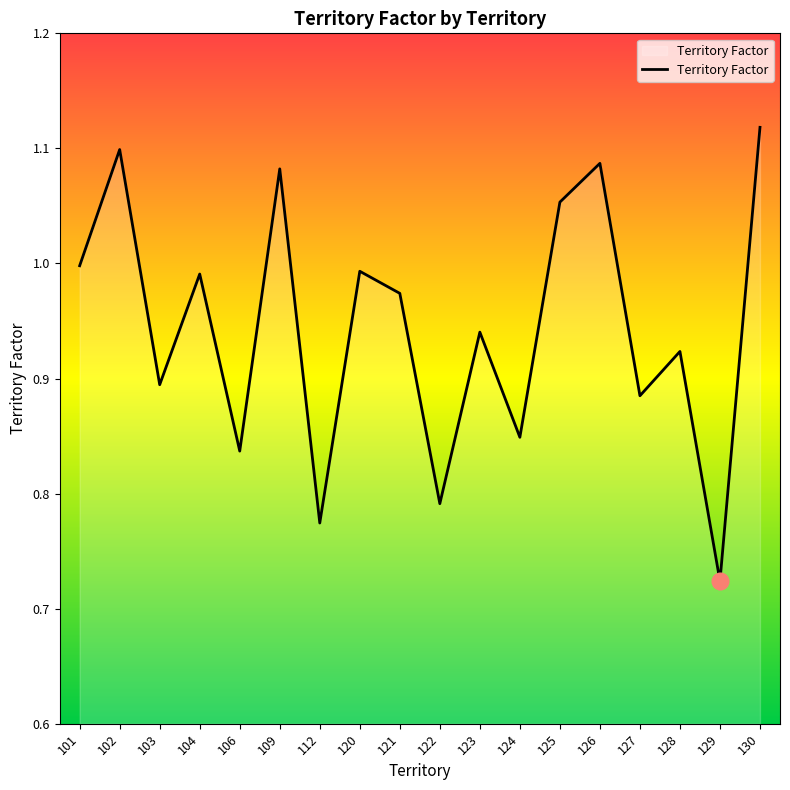

How many lines are shown in the chart?

1